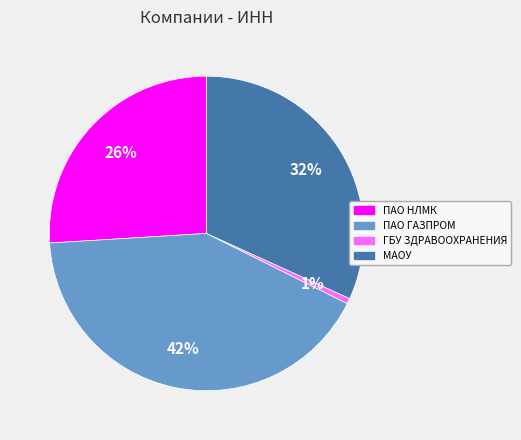

Is there a majority slice in this chart?

No